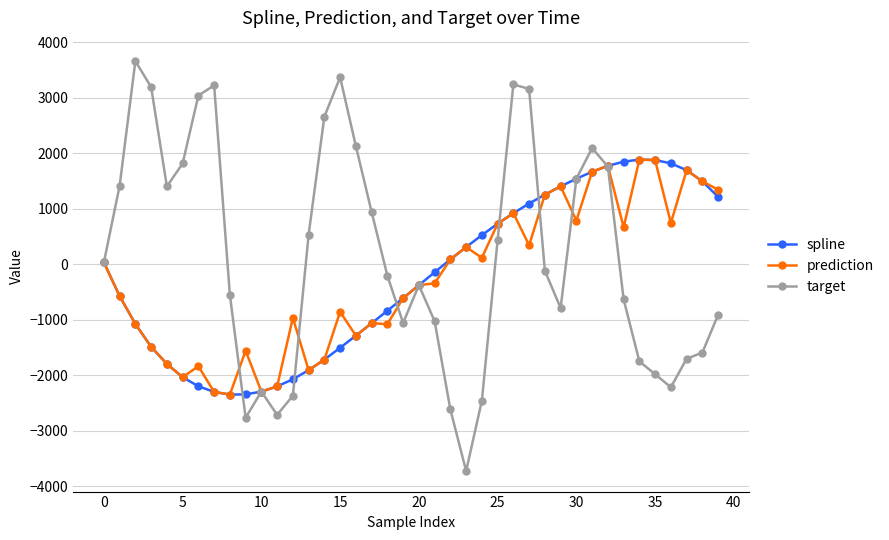

Which series has the widest spread of values?

target